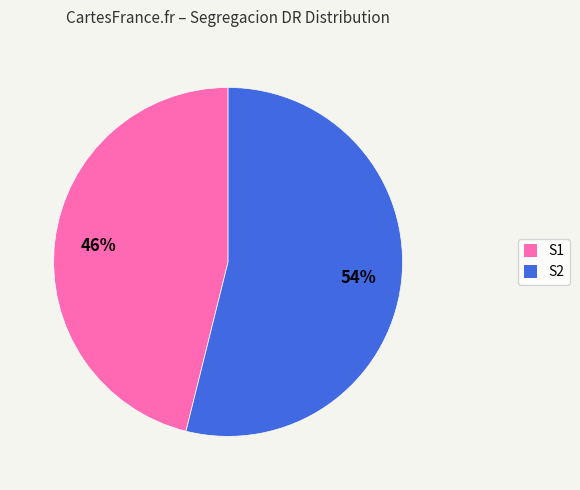

The S2 slice represents 54% of the pie. True or false?

True